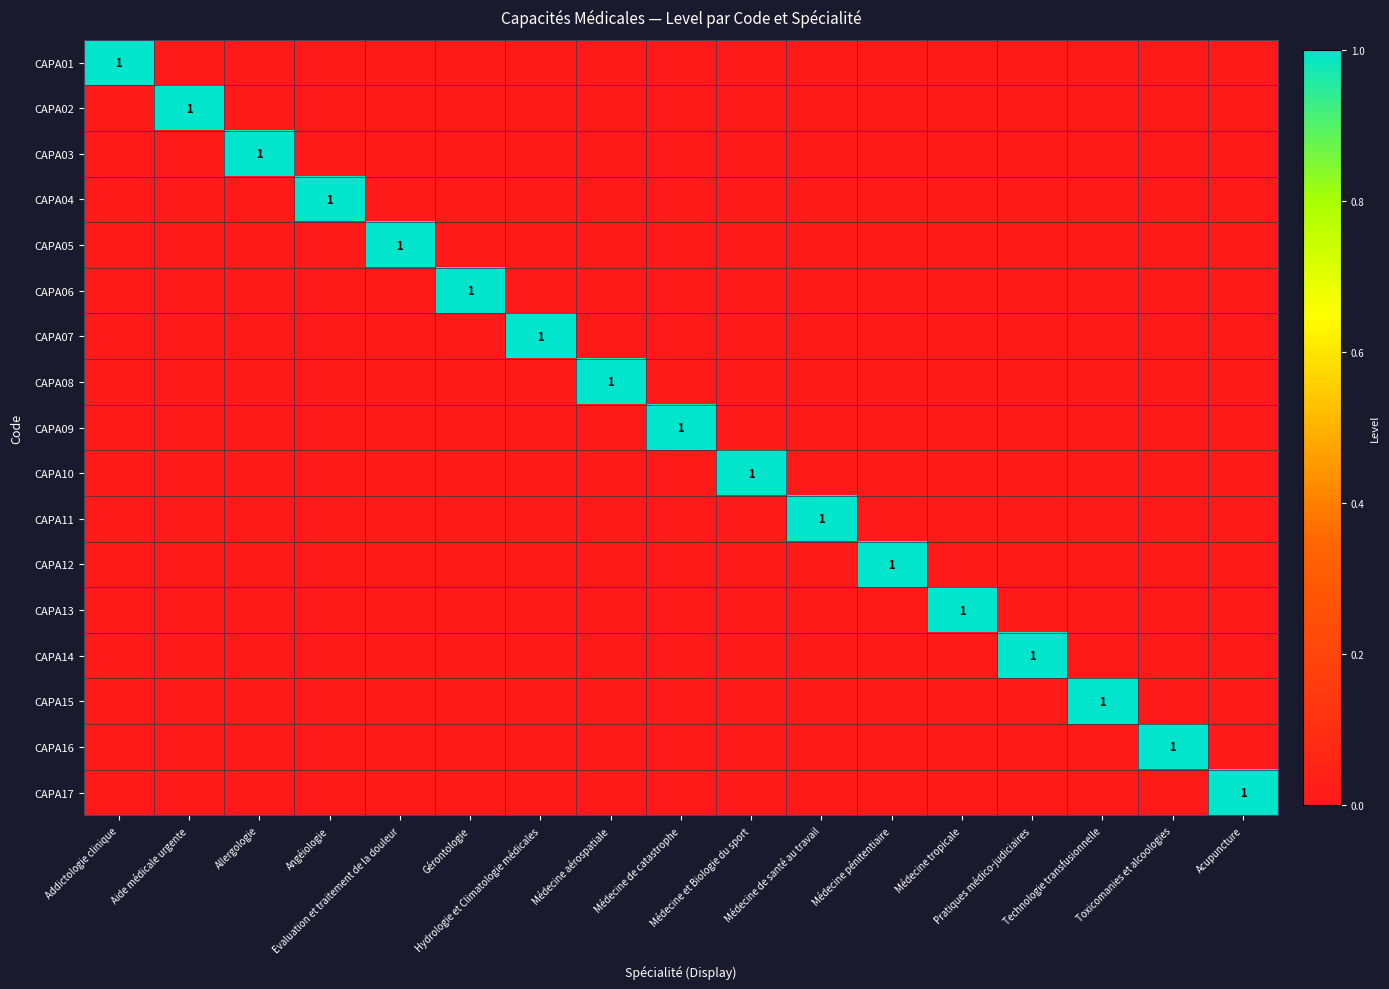

Is the value of CAPA14 at Allergologie greater than the value of CAPA12 at Médecine pénitentiaire?

No